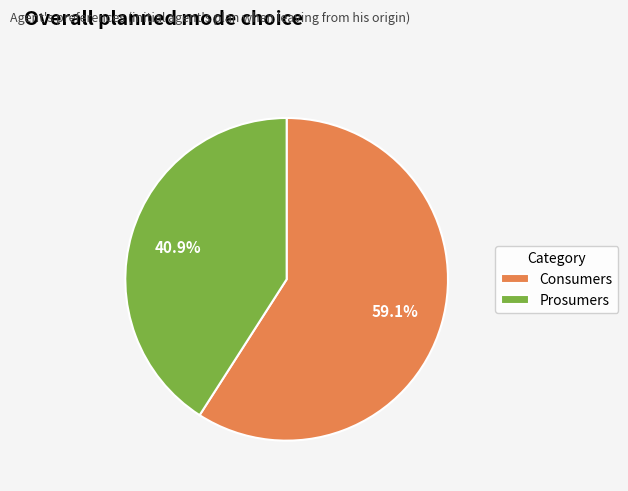

To the nearest percent, what is the average slice percentage?

50%